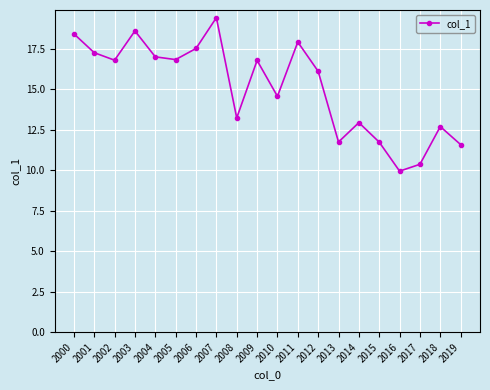

How many values exceed 16?

11